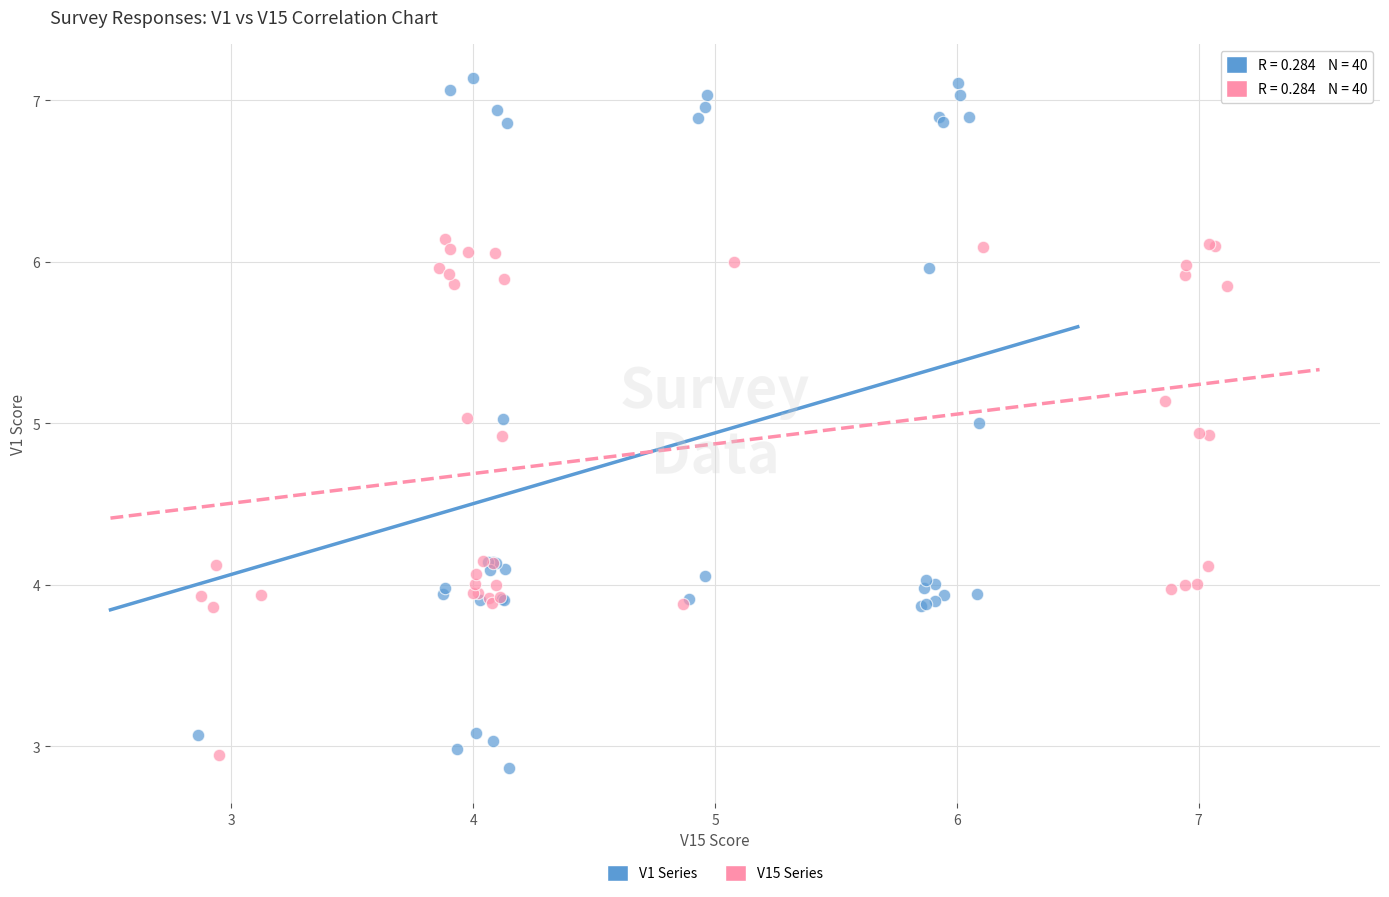

Which series has the widest spread of Y values?

V1 Series